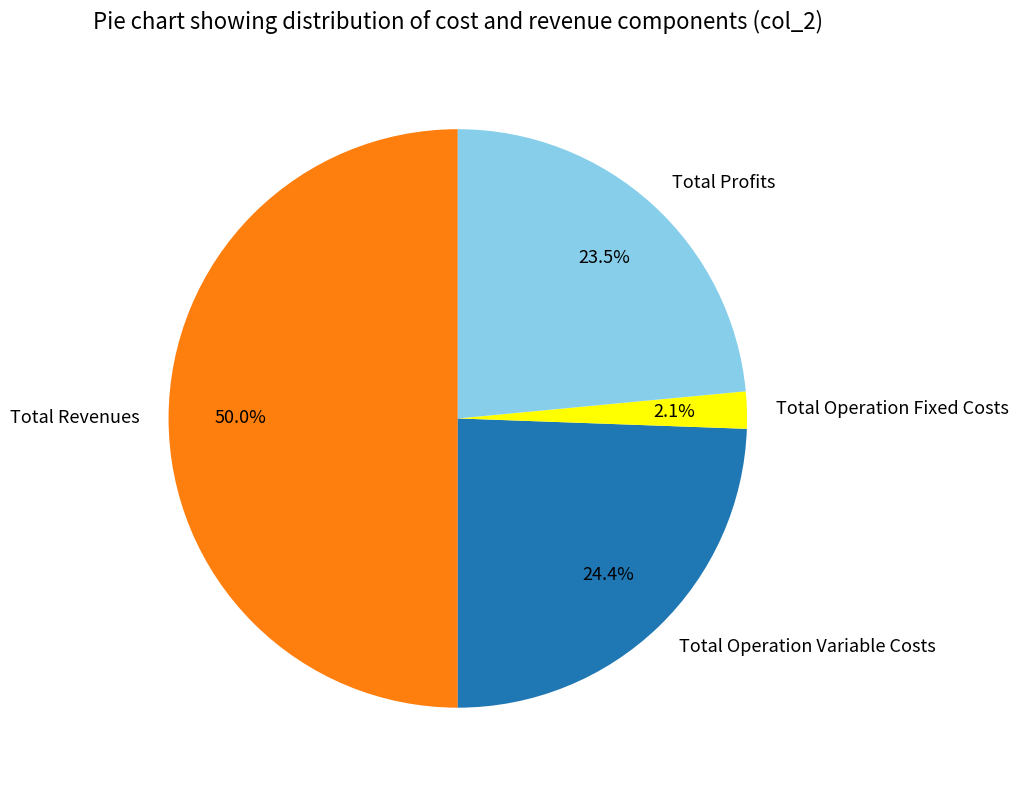

To the nearest percent, what is the average slice percentage?

25%